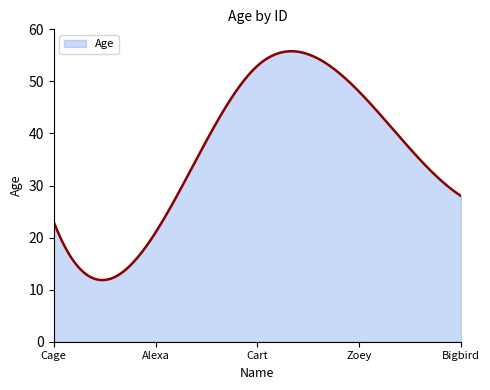

What is the smallest value displayed?

11.8